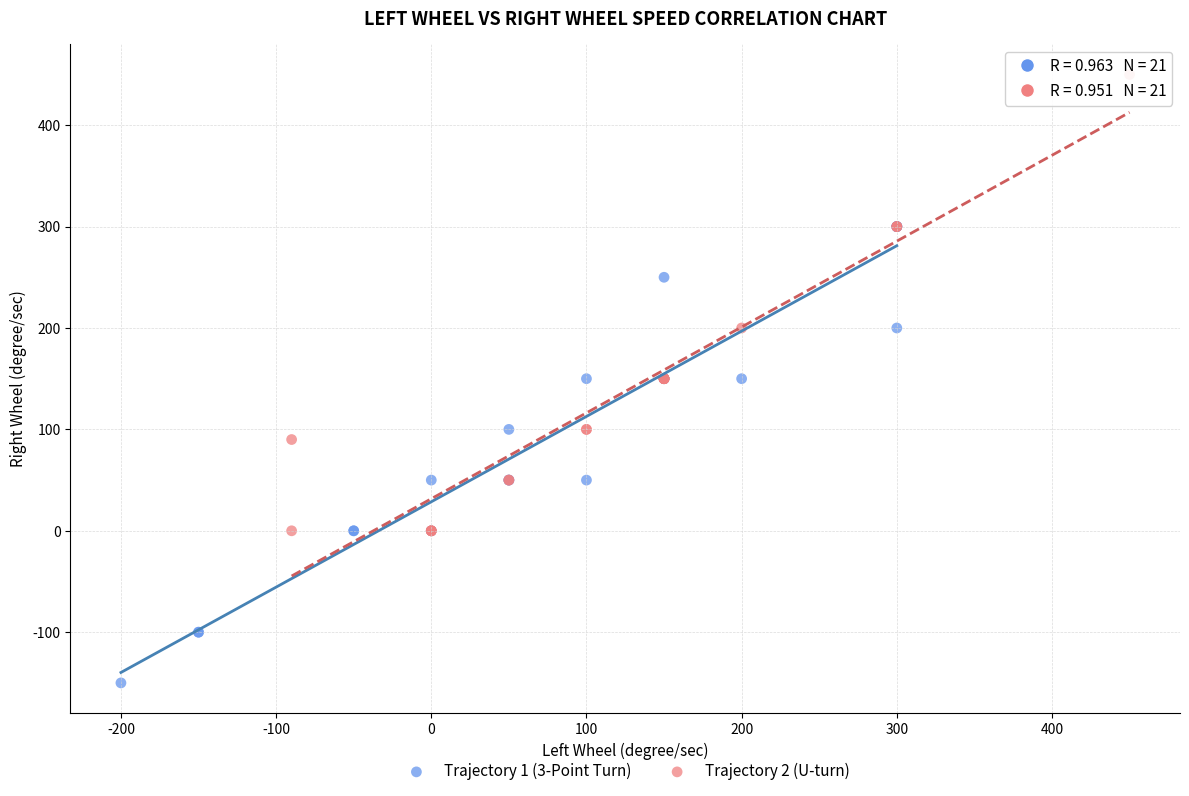

Which series reaches the maximum Y coordinate?

Trajectory 2 (U-turn)